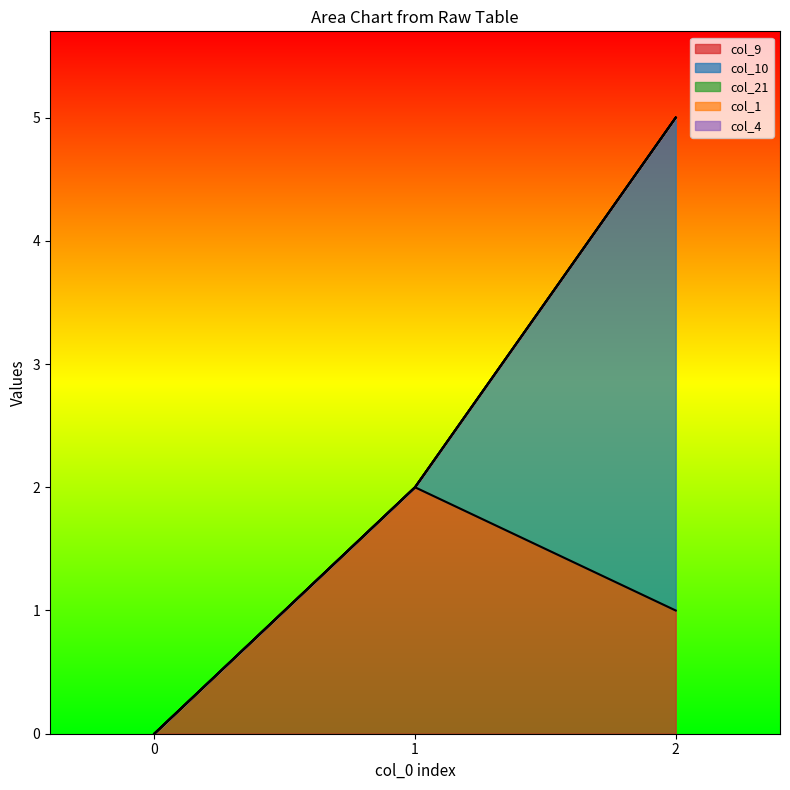

Reading right to left, list all the values displayed in this chart.

col_9: 2=1	1=2	0=0
col_10: 2=4	1=0	0=0
col_21: 2=0	1=0	0=0
col_1: 2=0	1=0	0=0
col_4: 2=0	1=0	0=0